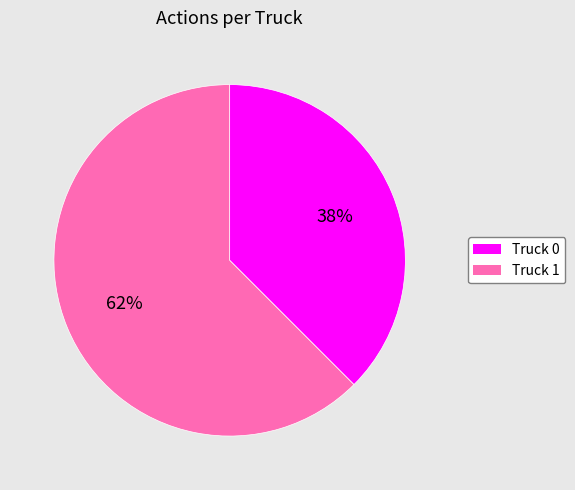

Rank the categories by value from lowest to highest.

Truck 0, Truck 1